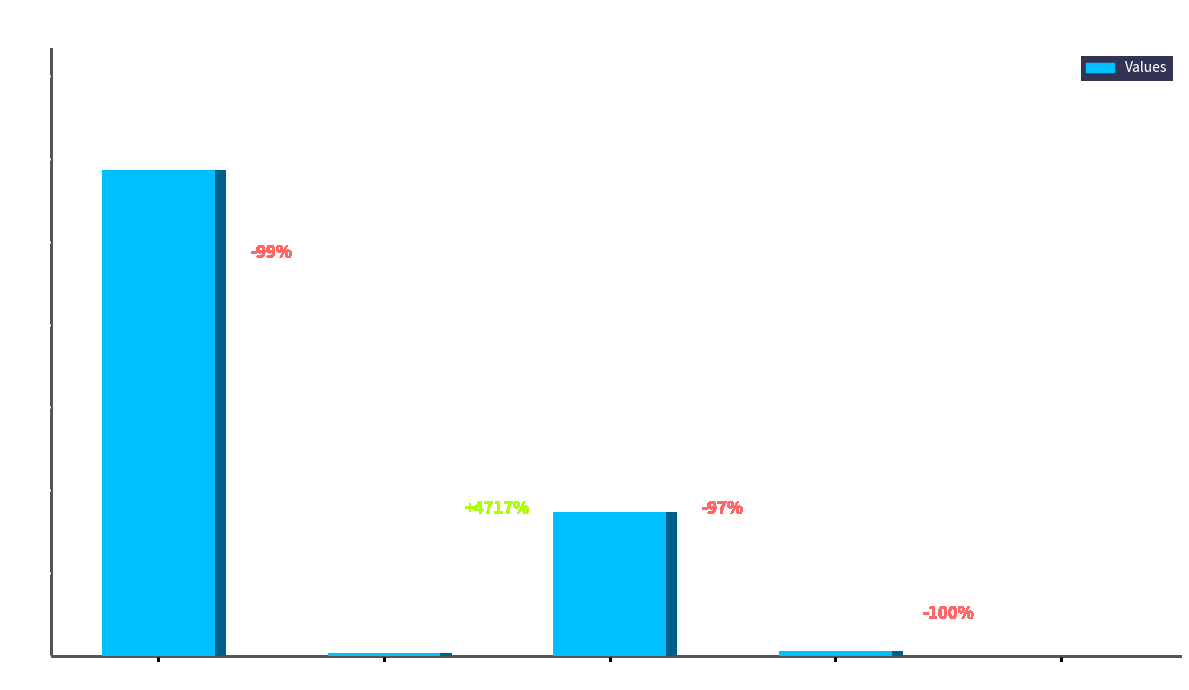

How many data points are less than 30?

2